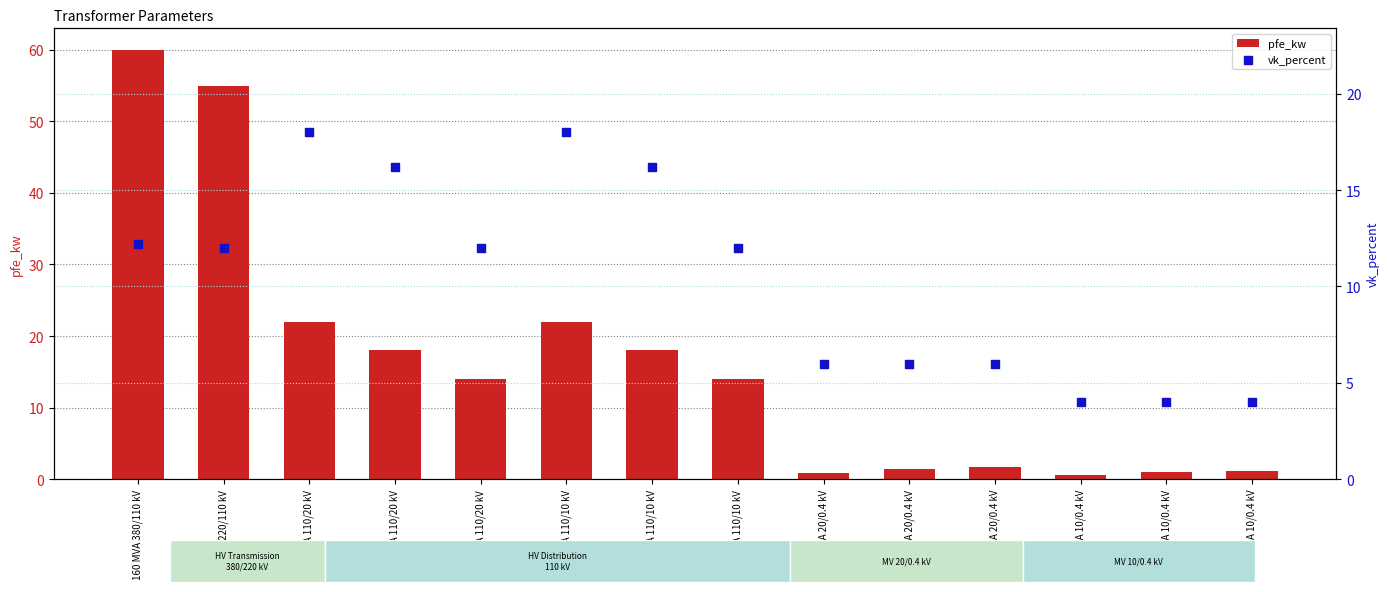

Is the value of vk_percent at 0.4 MVA 10/0.4 kV greater than the value of pfe_kw at 0.25 MVA 20/0.4 kV?

Yes